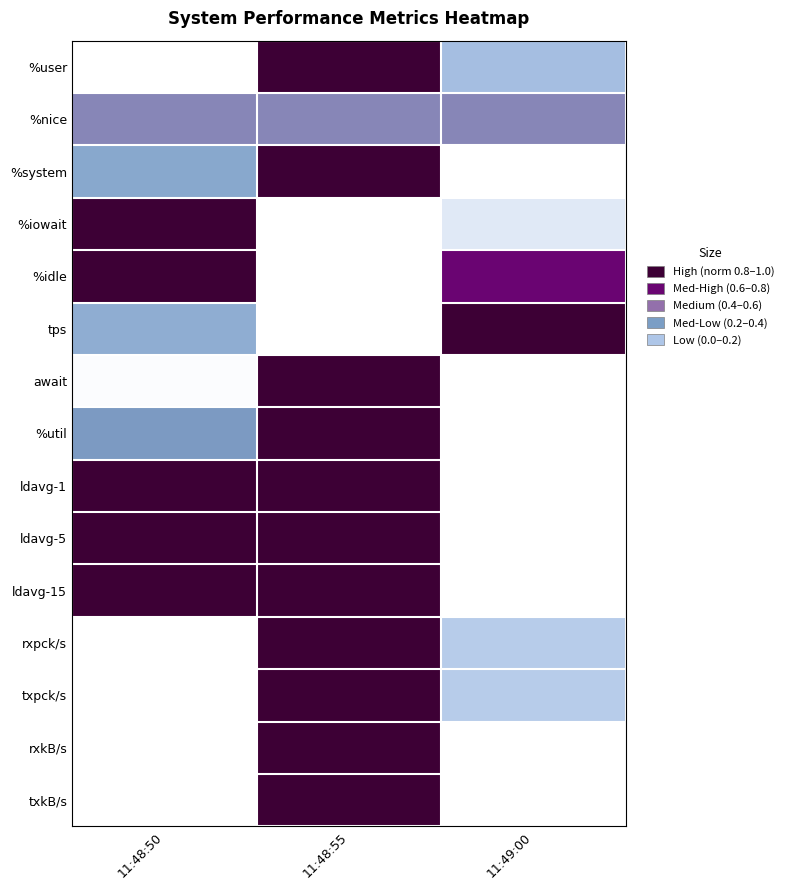

Reading left to right, what are all the values shown in this chart?

%user: 11:48:50=0.0	11:48:55=1.0	11:49:00=0.2
%nice: 11:48:50=0.5	11:48:55=0.5	11:49:00=0.5
%system: 11:48:50=0.4	11:48:55=1.0	11:49:00=0.0
%iowait: 11:48:50=1.0	11:48:55=0.0	11:49:00=0.1
%idle: 11:48:50=1.0	11:48:55=0.0	11:49:00=0.8
tps: 11:48:50=0.3	11:48:55=0.0	11:49:00=1.0
await: 11:48:50=0.0	11:48:55=1.0	11:49:00=0.0
%util: 11:48:50=0.4	11:48:55=1.0	11:49:00=0.0
ldavg-1: 11:48:50=1.0	11:48:55=1.0	11:49:00=0.0
ldavg-5: 11:48:50=1.0	11:48:55=1.0	11:49:00=0.0
ldavg-15: 11:48:50=1.0	11:48:55=1.0	11:49:00=0.0
rxpck/s: 11:48:50=0.0	11:48:55=1.0	11:49:00=0.2
txpck/s: 11:48:50=0.0	11:48:55=1.0	11:49:00=0.2
rxkB/s: 11:48:50=0.0	11:48:55=1.0	11:49:00=0.0
txkB/s: 11:48:50=0.0	11:48:55=1.0	11:49:00=0.0